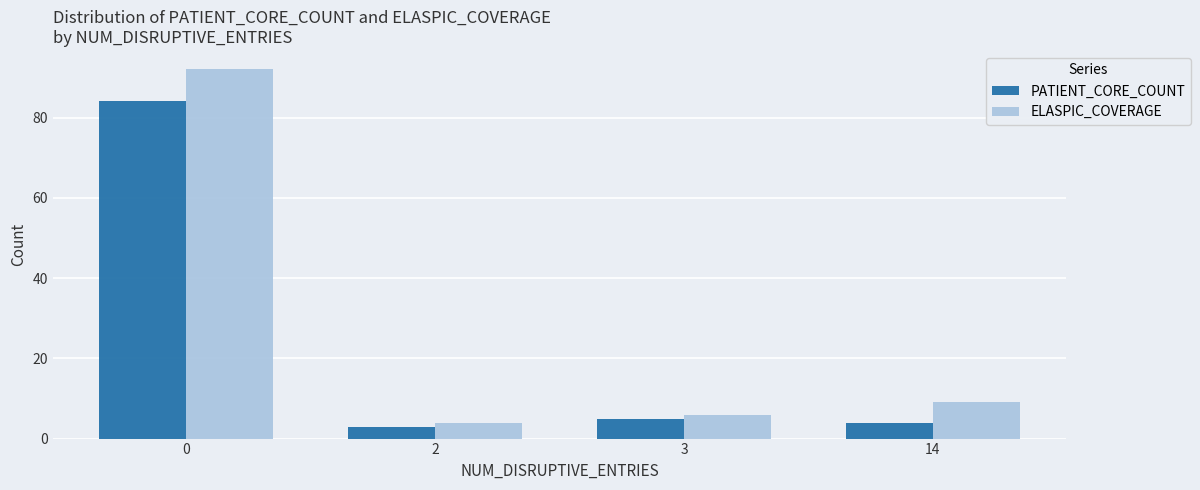

What are all the series names shown in the legend?

PATIENT_CORE_COUNT, ELASPIC_COVERAGE